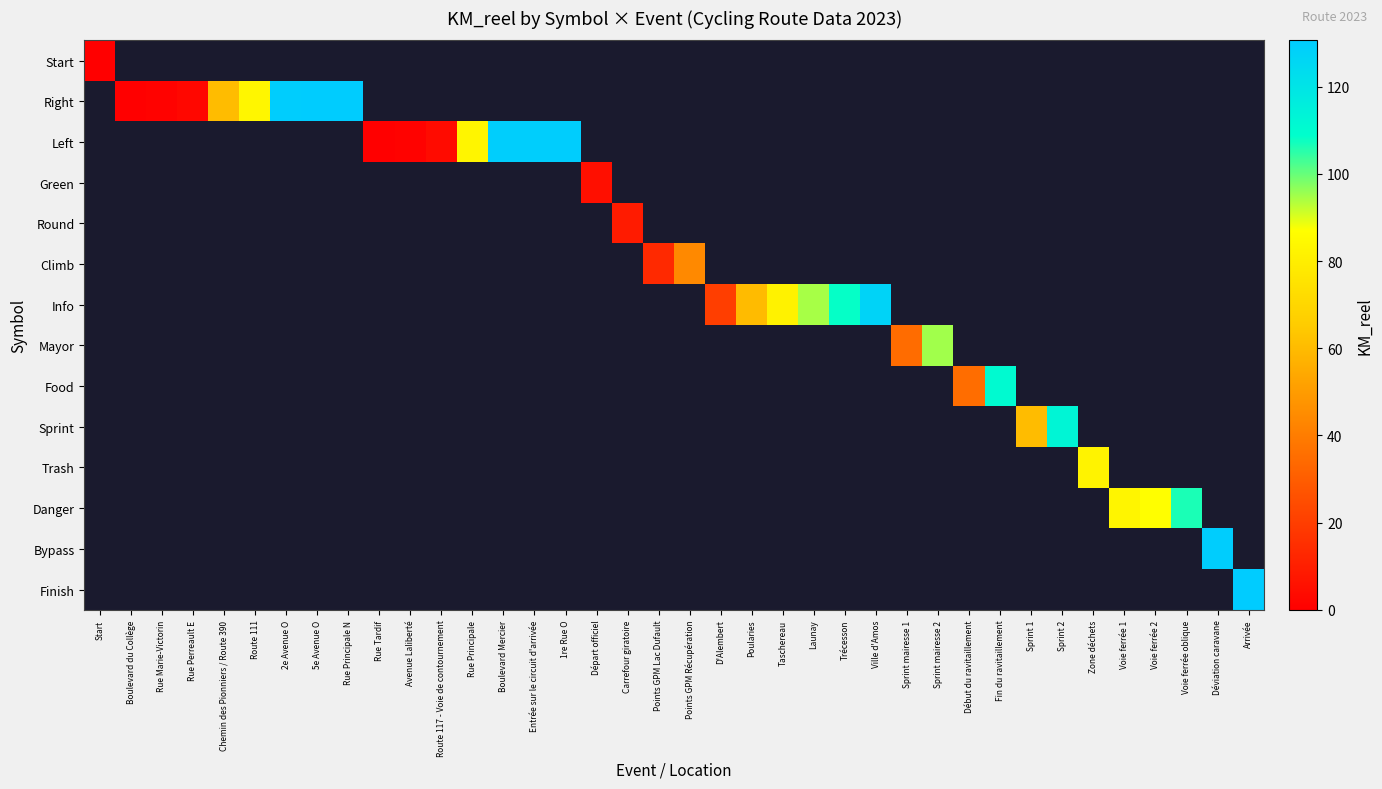

At how many categories does at least one series exceed 72?

21